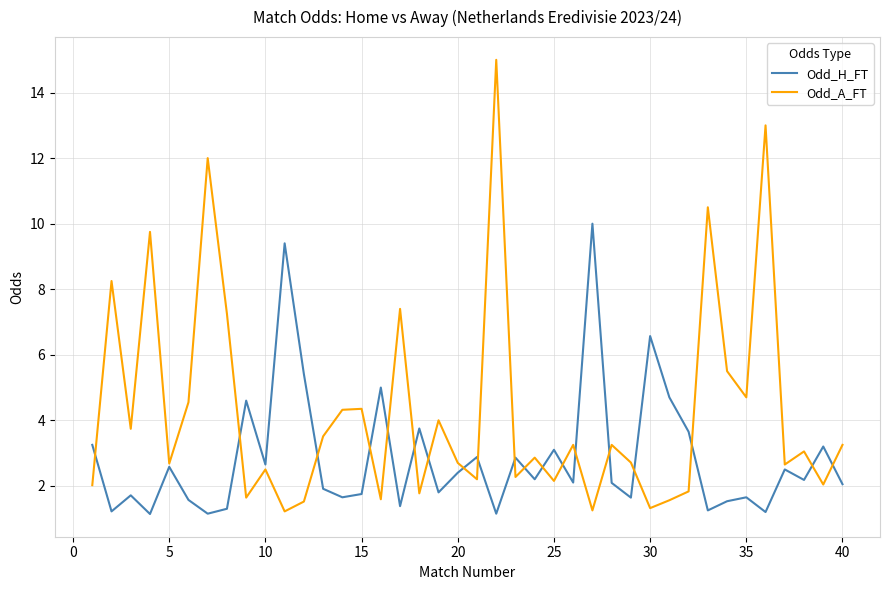

True or false: Odd_A_FT has more than 1 interior local peaks.

True